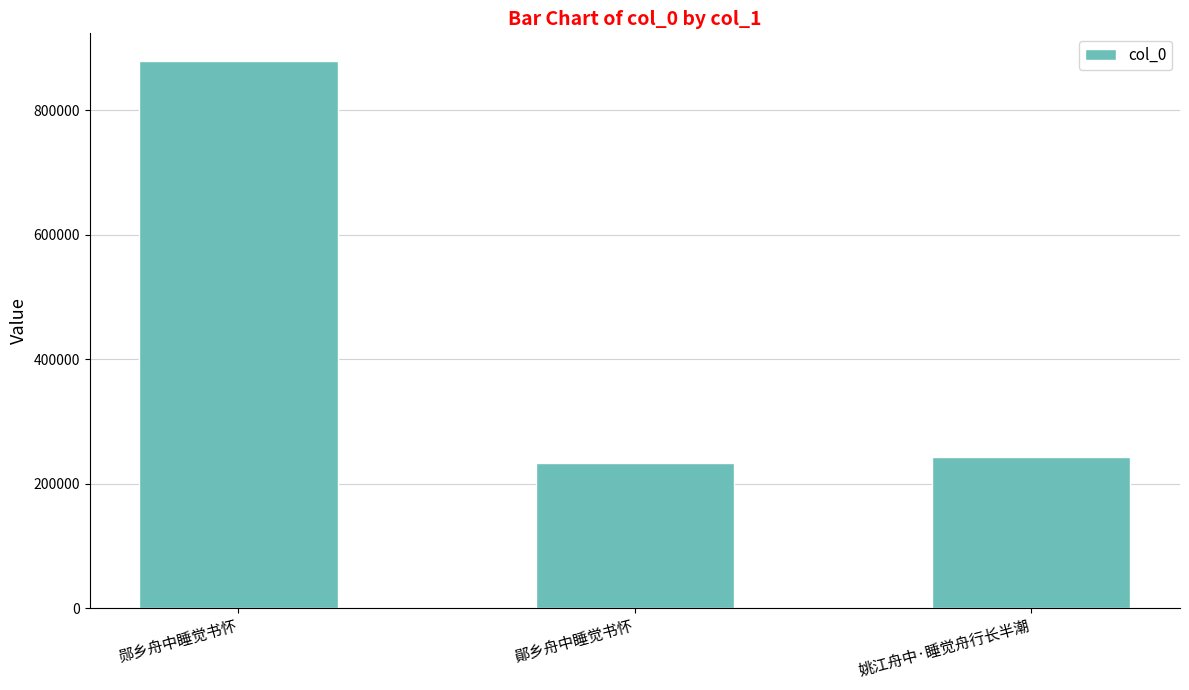

What is the smallest value displayed?

233248